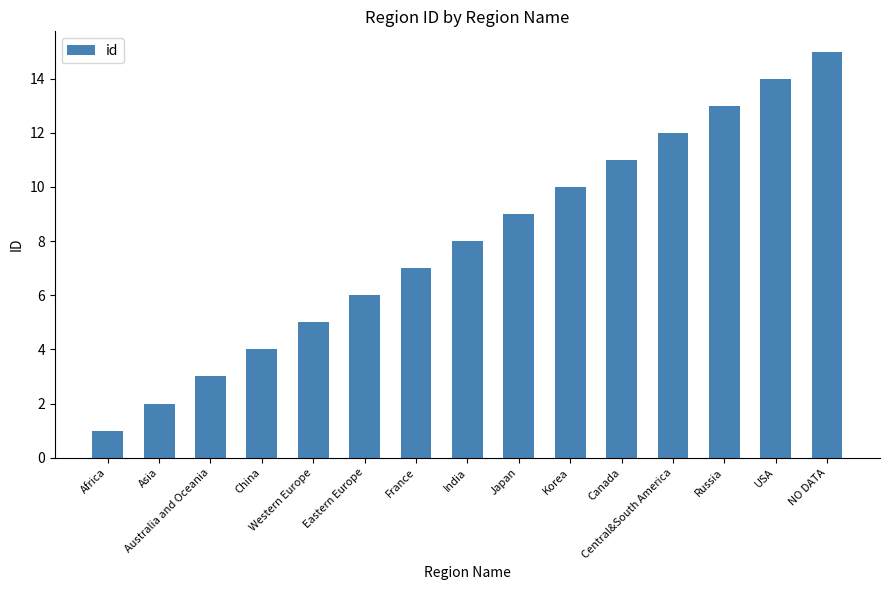

Rank the categories by value from lowest to highest.

Africa, Asia, Australia and Oceania, China, Western Europe, Eastern Europe, France, India, Japan, Korea, Canada, Central&South America, Russia, USA, NO DATA